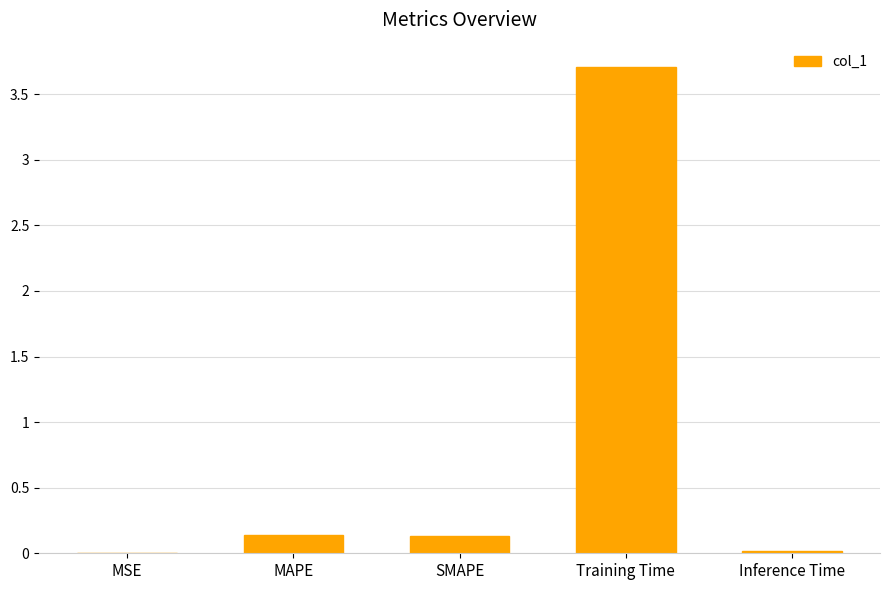

The value at Training Time is 3.7. True or false?

True